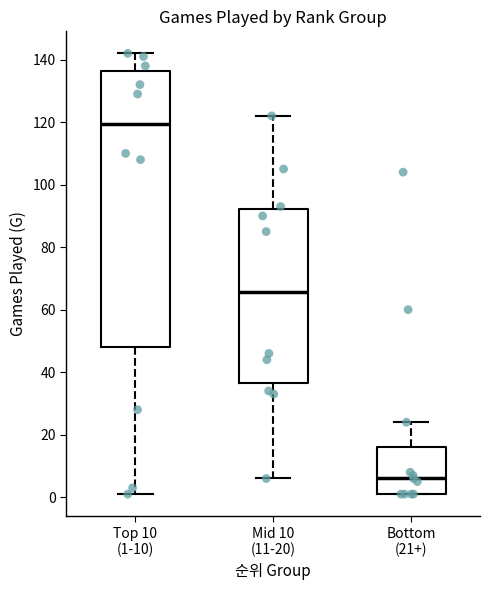

Which box's median line is the lowest?

Bottom (21+)